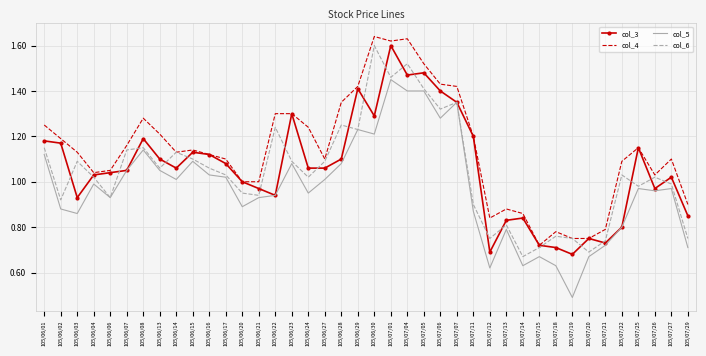

What position from the right is 105/07/15?

10